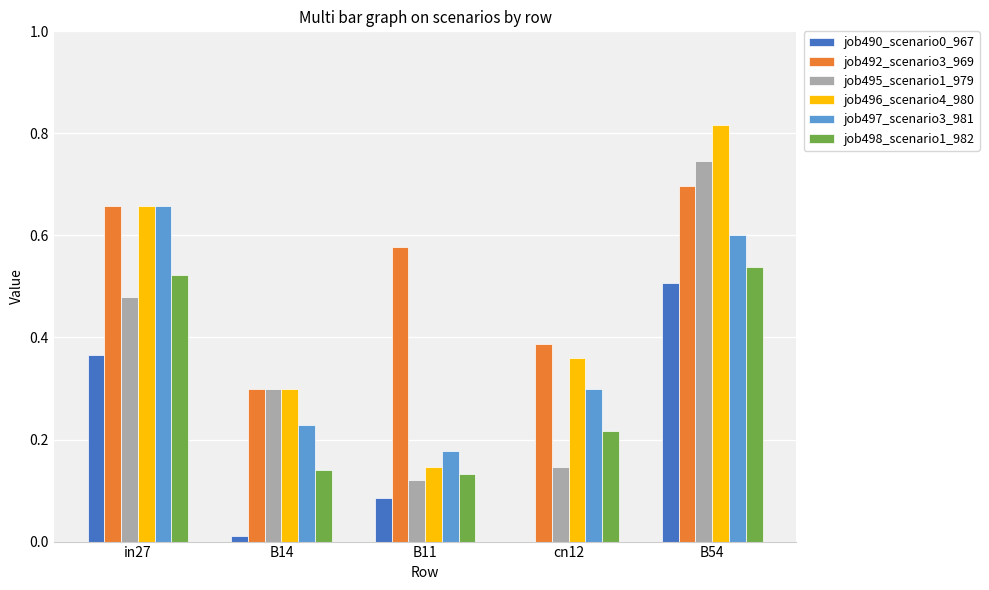

True or false: job492_scenario3_969 has a value of 0.6 at cn12.

False